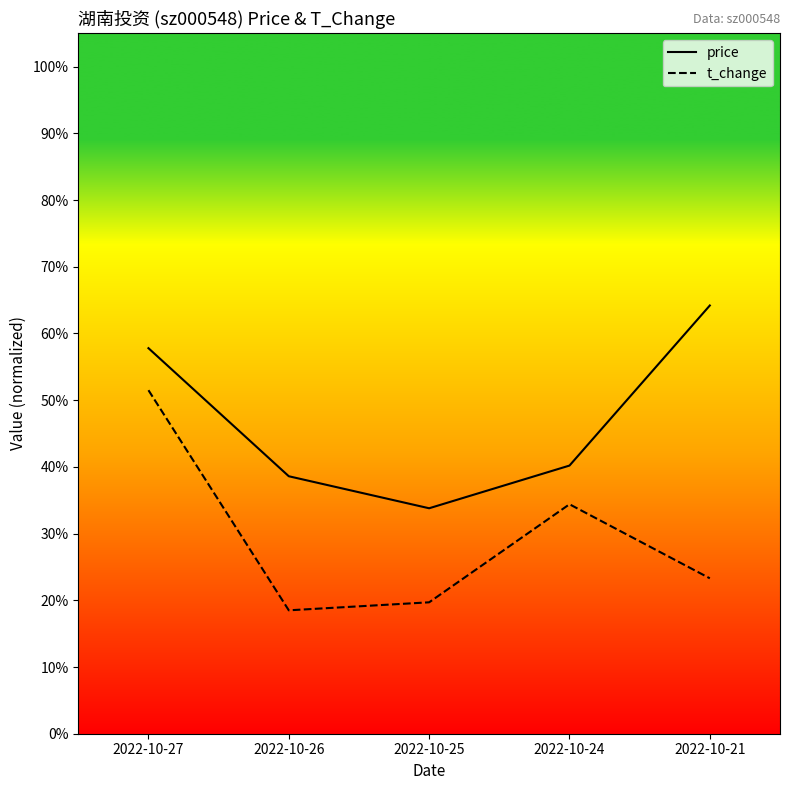

Does the chart display data point markers on the line(s)?

No